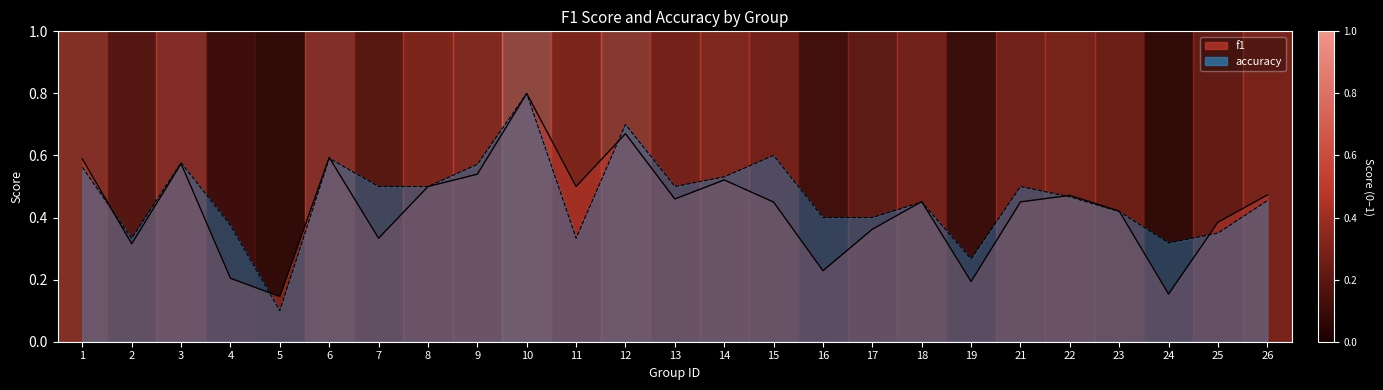

Reading right to left, transcribe all the data shown in this chart.

f1: 0.5	0.4	0.2	0.4	0.5	0.5	0.2	0.5	0.4	0.2	0.5	0.5	0.5	0.7	0.5	0.8	0.5	0.5	0.3	0.6	0.1	0.2	0.6	0.3	0.6
accuracy: 0.5	0.3	0.3	0.4	0.5	0.5	0.3	0.5	0.4	0.4	0.6	0.5	0.5	0.7	0.3	0.8	0.6	0.5	0.5	0.6	0.1	0.4	0.6	0.3	0.6